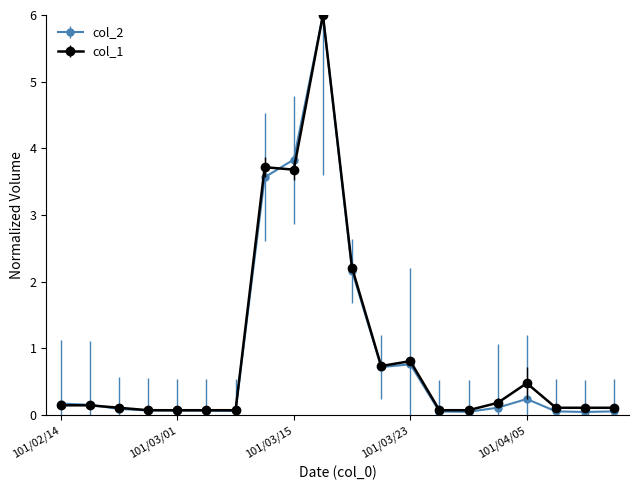

True or false: col_1 has more than 0 interior local peaks.

True